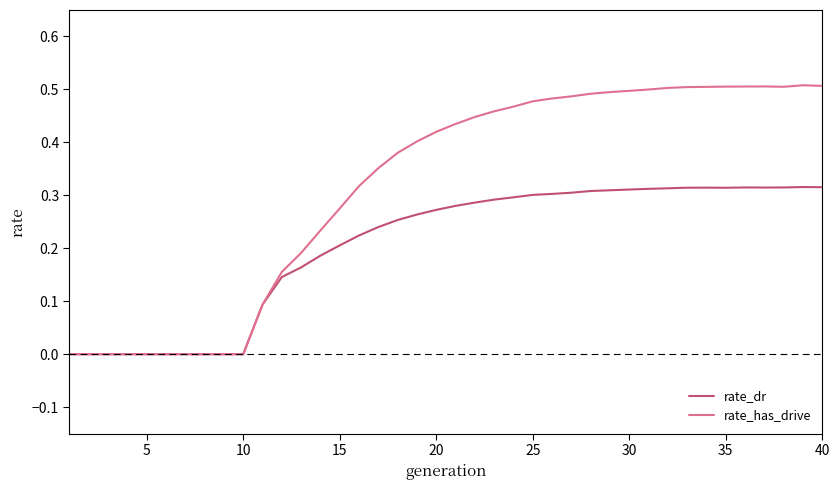

Which series has the largest range (max minus min)?

rate_has_drive